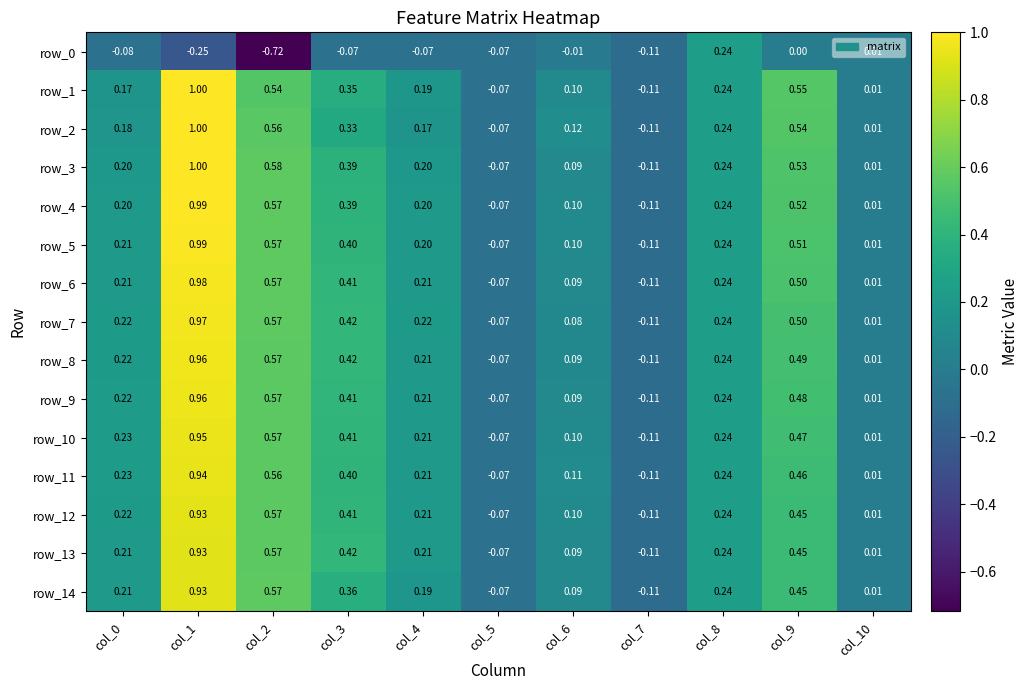

Is the value of row_1 at col_1 greater than the value of row_7 at col_6?

Yes